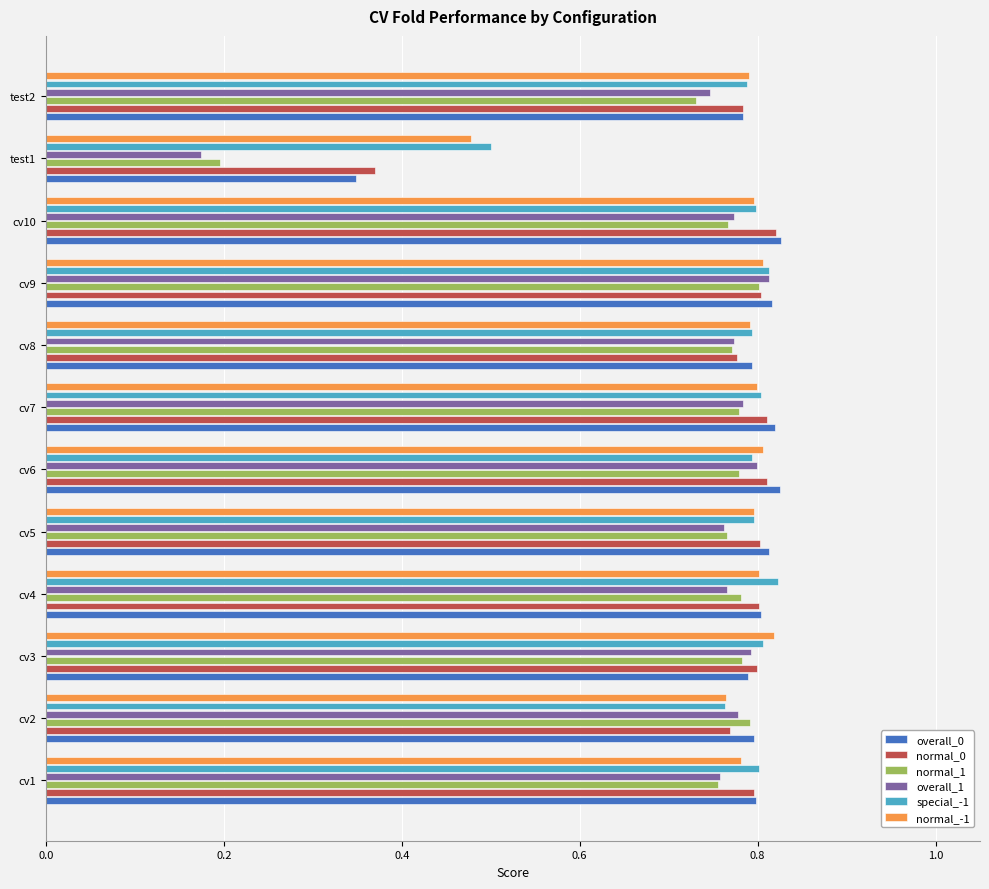

At how many categories does at least one series exceed 0?

12